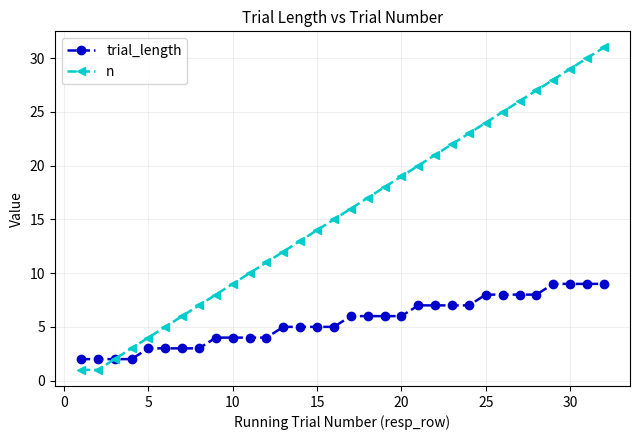

Which series has the largest range (max minus min)?

n